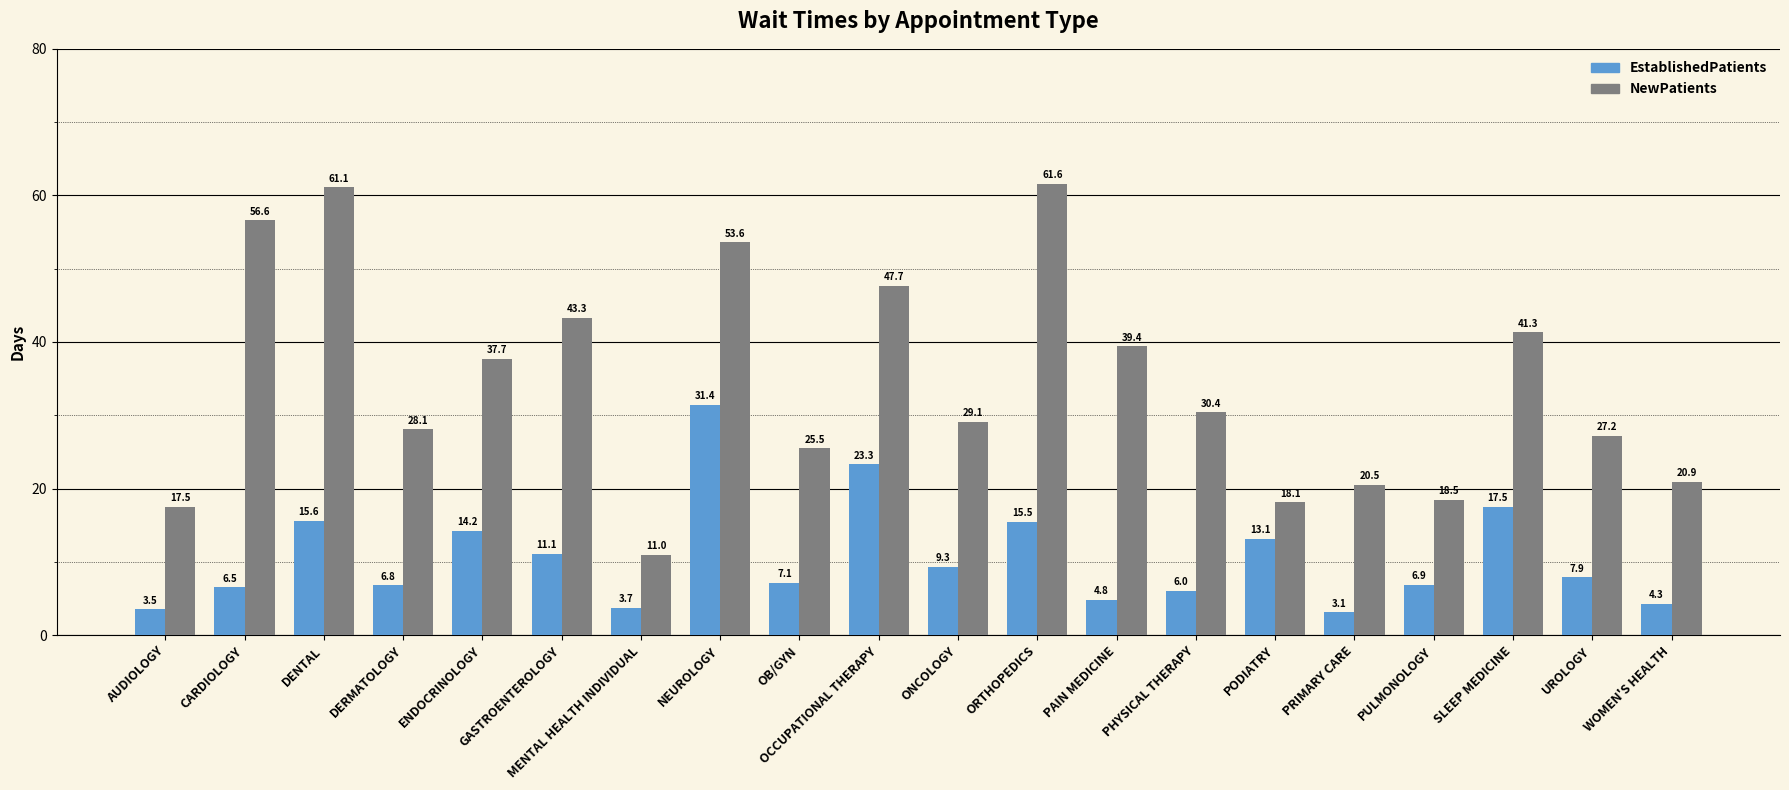

Which series has the widest spread of values?

NewPatients